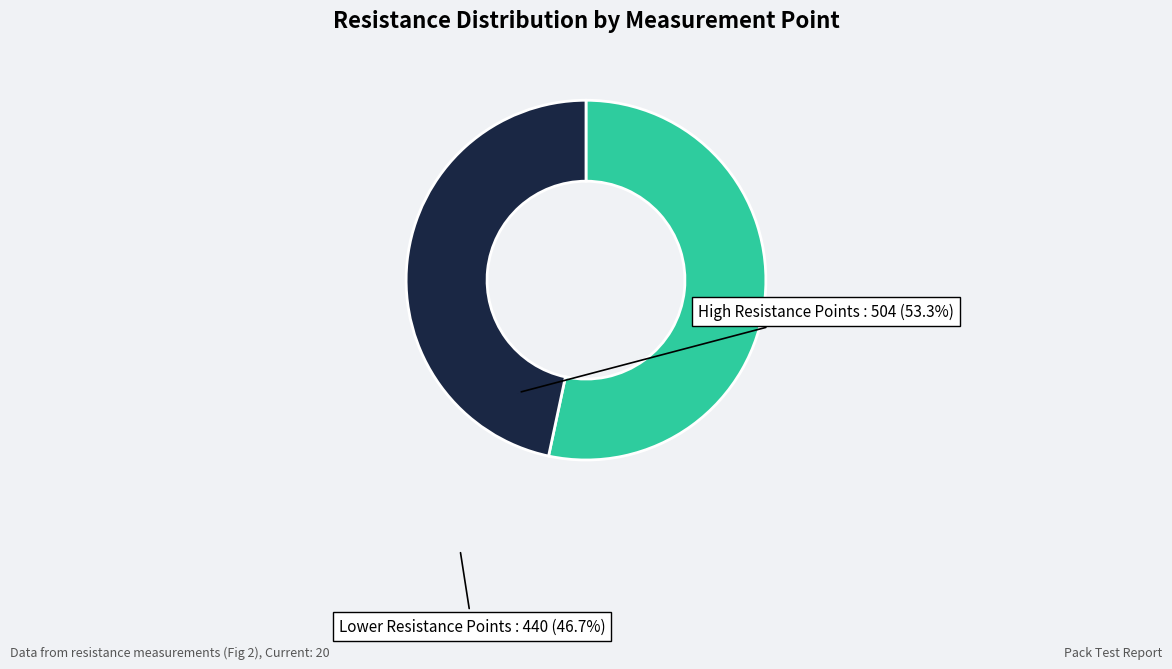

Combined, do High Resistance Points and Lower Resistance Points account for over 50%?

Yes